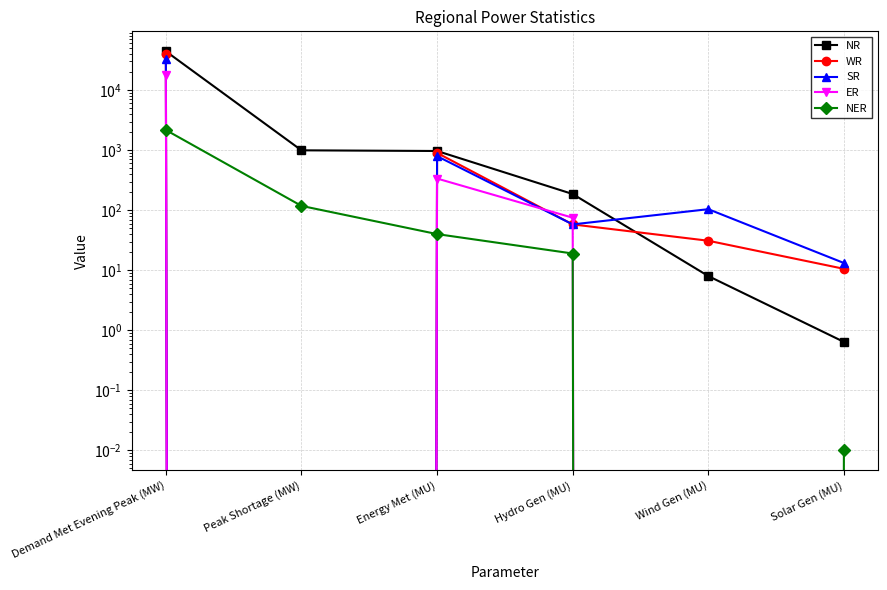

Which has a higher value, Demand Met Evening Peak (MW) or Peak Shortage (MW)?

Demand Met Evening Peak (MW)